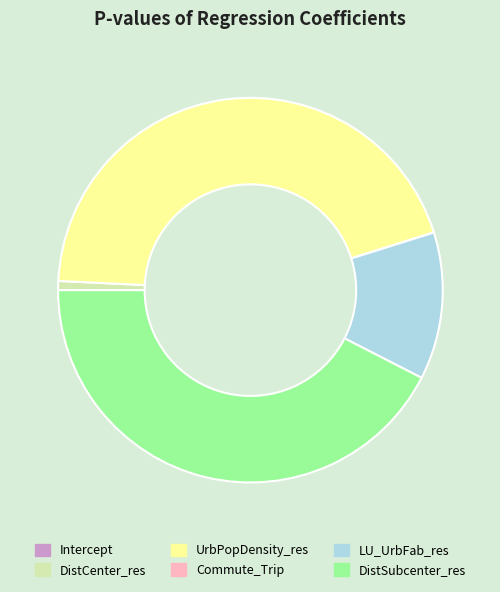

Do DistCenter_res and LU_UrbFab_res together represent more than half of the pie?

No